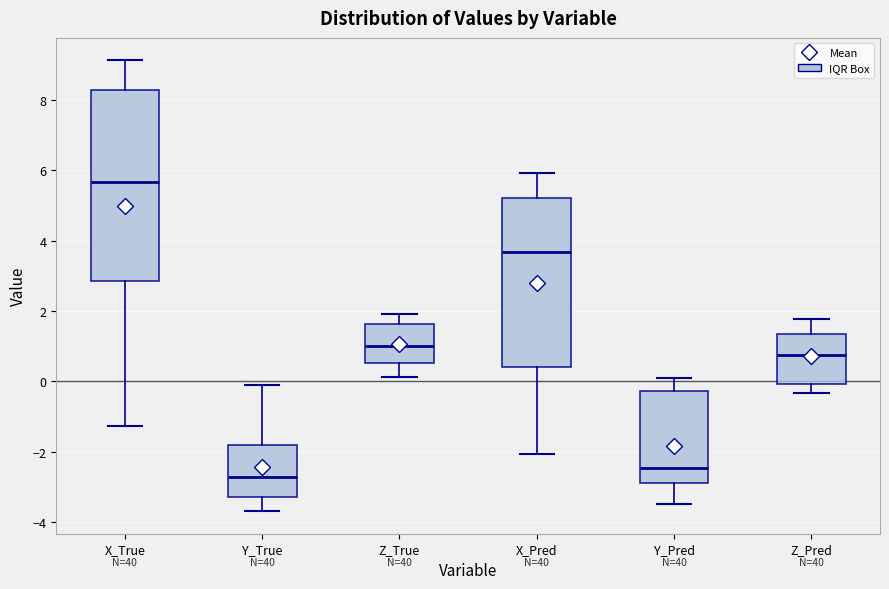

Reading left to right, transcribe this box plot: for each box, give where its median line is, the range the box spans, and where its two whiskers end, as read against the y-axis. The values are not printed on the chart, so give them approximately, as read against the axis.

X_True: median 5.6, box 2.8 to 8.2, whiskers -1.2 to 9.2
Y_True: median -2.8, box -3.2 to -1.8, whiskers -3.6 to 0.0
Z_True: median 1.0, box 0.6 to 1.6, whiskers 0.2 to 2.0
X_Pred: median 3.6, box 0.4 to 5.2, whiskers -2.0 to 6.0
Y_Pred: median -2.4, box -2.8 to -0.2, whiskers -3.4 to 0.2
Z_Pred: median 0.8, box 0.0 to 1.4, whiskers -0.4 to 1.8